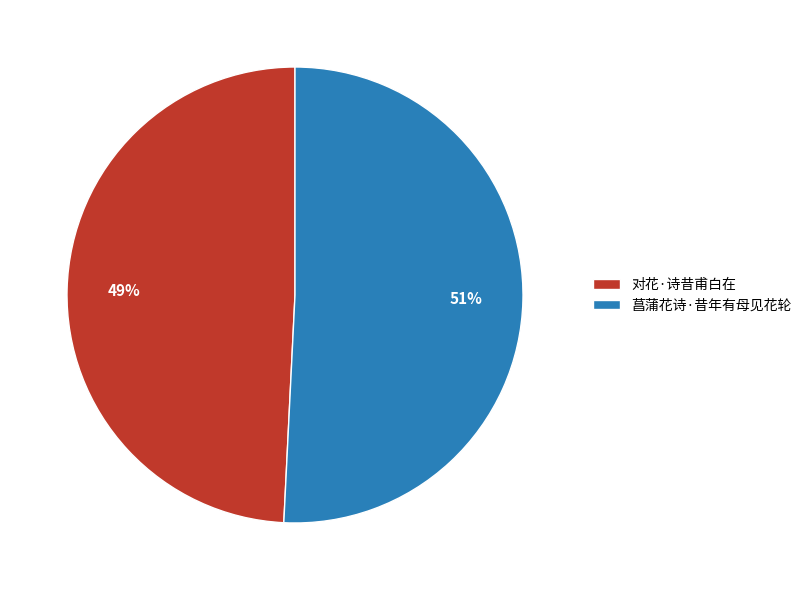

Is it true that 菖蒲花诗·昔年有母见花轮 is 51% of the pie?

True